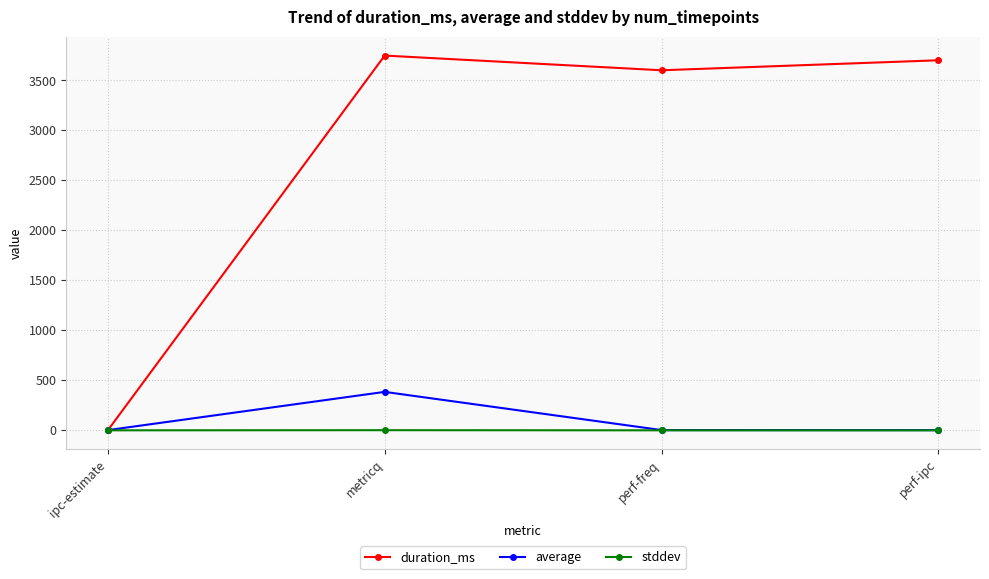

What is the average value of the stddev series?

0.3